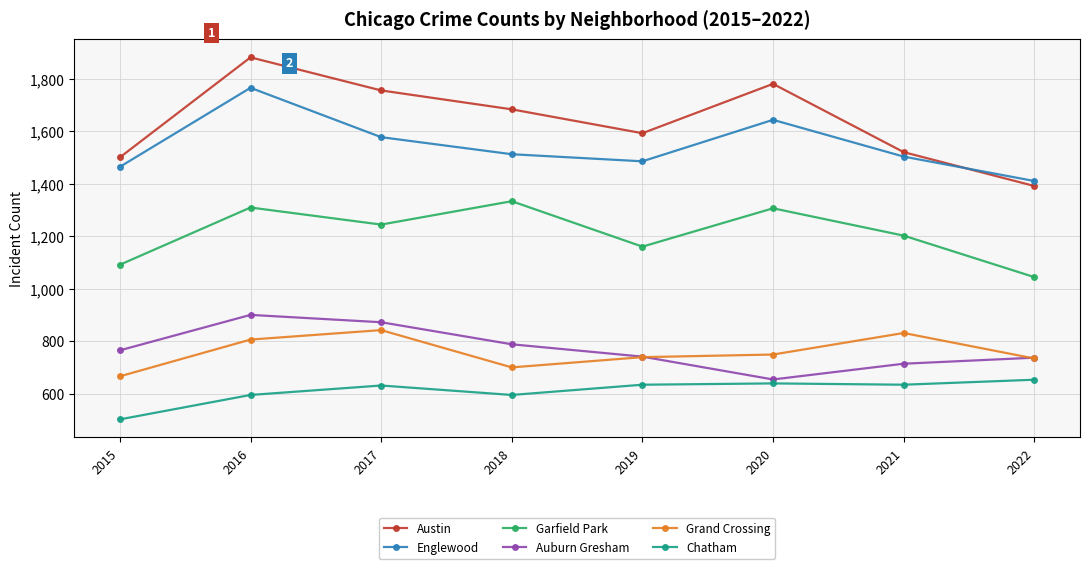

What is the difference between the maximum and minimum values in the Chatham series?

151